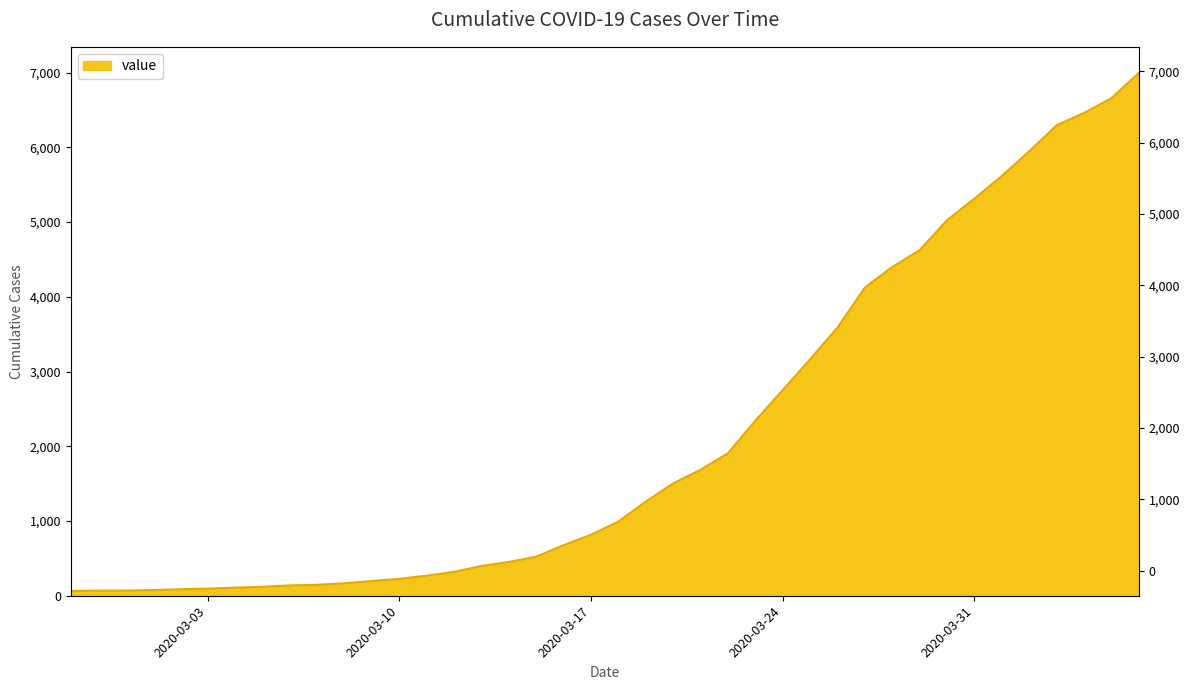

List the labels in order of value, smallest first.

2020-02-27, 2020-02-28, 2020-02-29, 2020-03-01, 2020-03-02, 2020-03-03, 2020-03-04, 2020-03-05, 2020-03-06, 2020-03-07, 2020-03-08, 2020-03-09, 2020-03-10, 2020-03-11, 2020-03-12, 2020-03-13, 2020-03-14, 2020-03-15, 2020-03-16, 2020-03-17, 2020-03-18, 2020-03-19, 2020-03-20, 2020-03-21, 2020-03-22, 2020-03-23, 2020-03-24, 2020-03-25, 2020-03-26, 2020-03-27, 2020-03-28, 2020-03-29, 2020-03-30, 2020-03-31, 2020-04-01, 2020-04-02, 2020-04-03, 2020-04-04, 2020-04-05, 2020-04-06